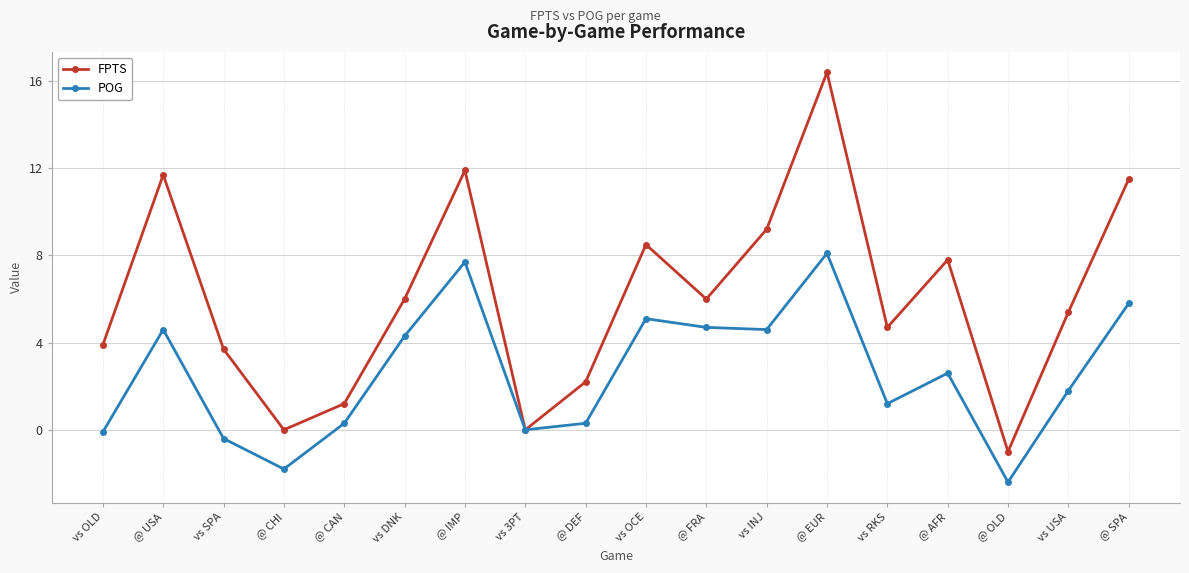

Reading left to right, transcribe all the data shown in this chart.

FPTS: 3.9	11.7	3.7	0.0	1.2	6.0	11.9	0.0	2.2	8.5	6.0	9.2	16.4	4.7	7.8	-1.0	5.4	11.5
POG: -0.1	4.6	-0.4	-1.8	0.3	4.3	7.7	0.0	0.3	5.1	4.7	4.6	8.1	1.2	2.6	-2.4	1.8	5.8